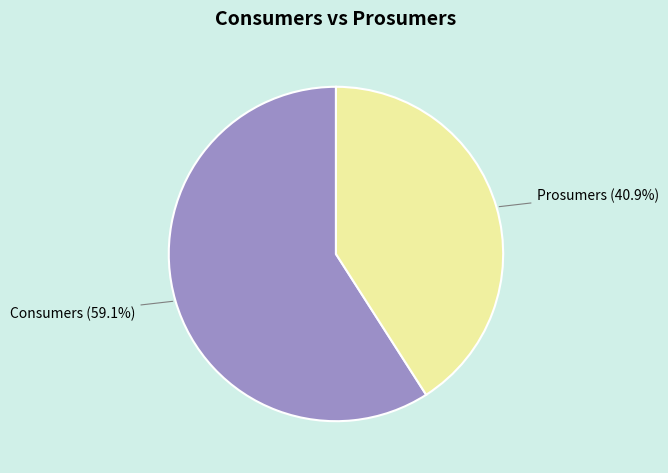

What percentage do Consumers and Prosumers together represent?

100.0%